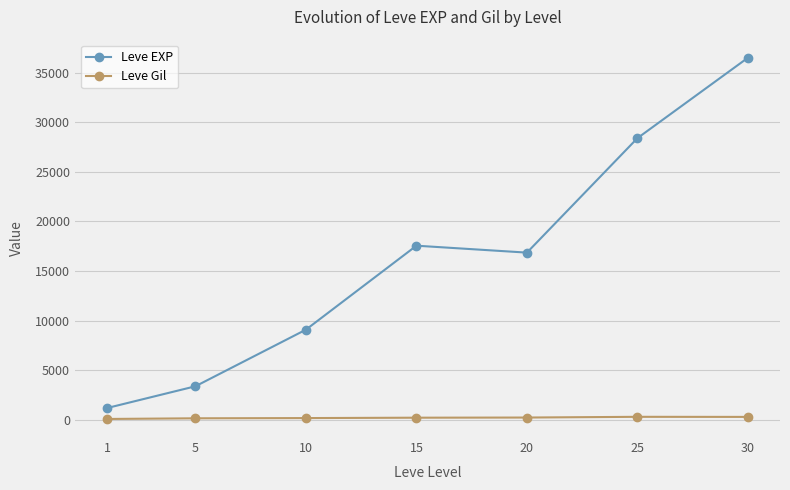

Which series changed the most between 10 and 25?

Leve EXP